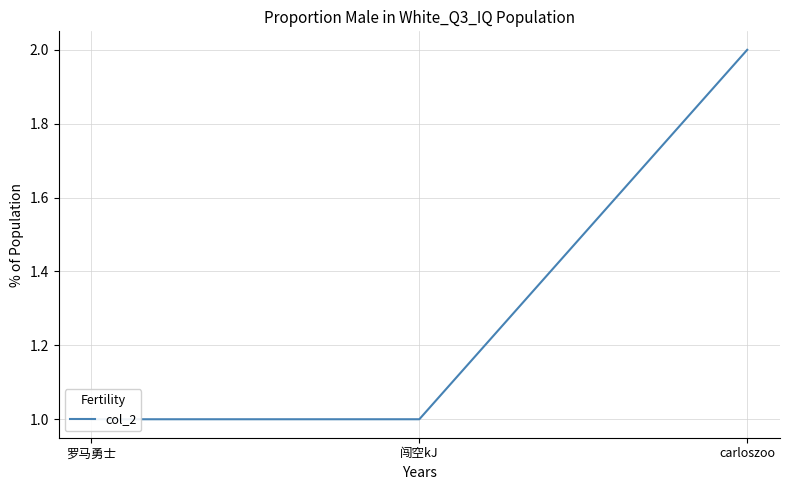

Reading left to right, what are all the values shown in this chart?

1	1	2